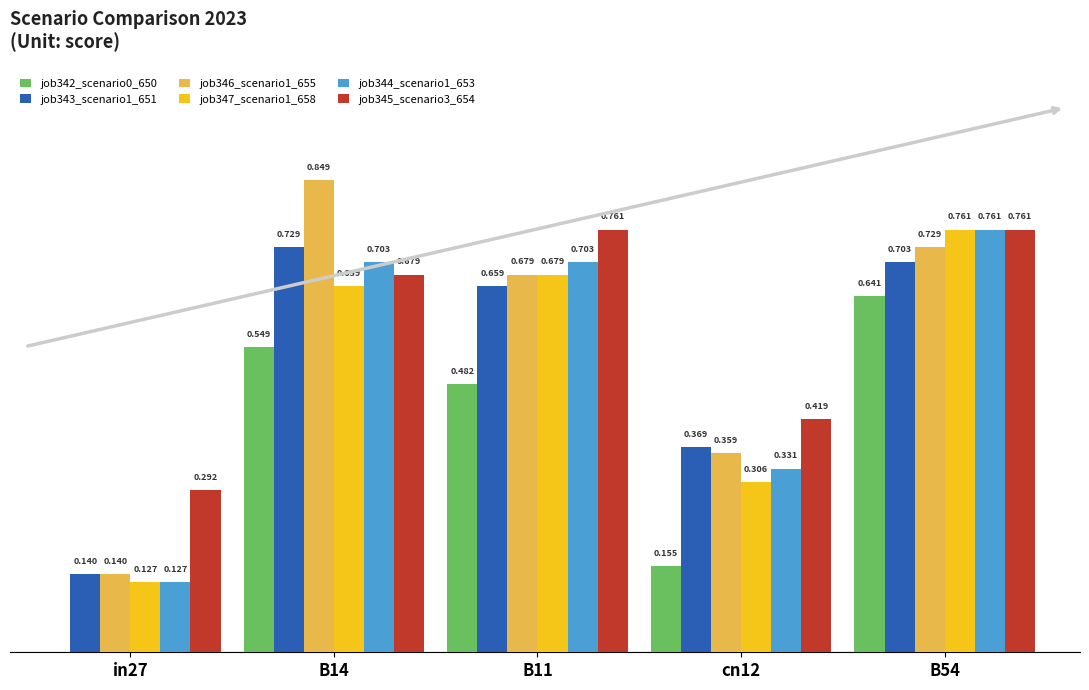

Is the value of job346_scenario1_655 at B54 greater than the value of job345_scenario3_654 at in27?

Yes